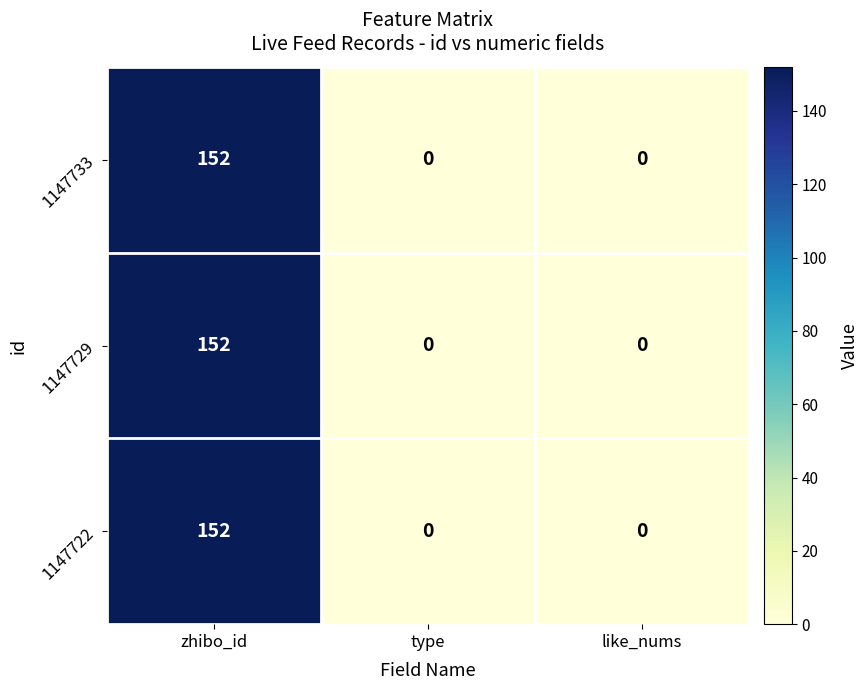

Which label corresponds to the largest value in the chart?

zhibo_id